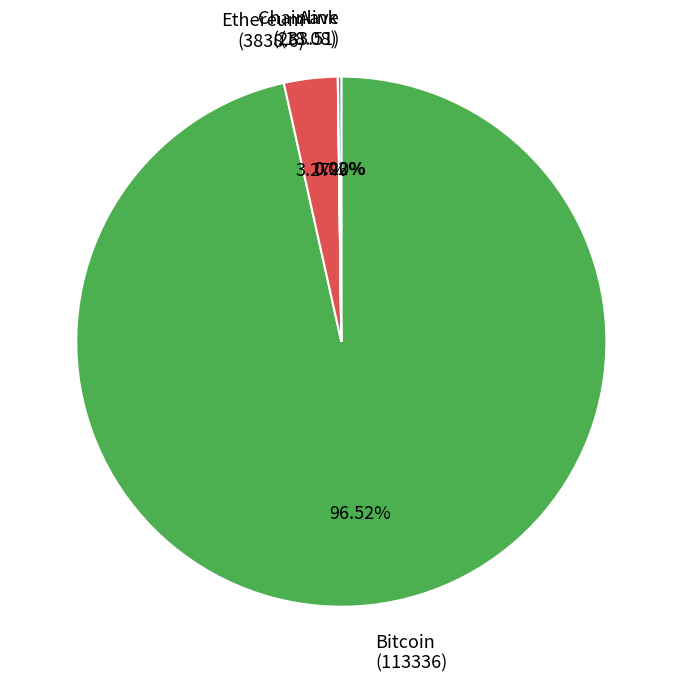

Is there any slice that represents more than half of the pie?

Yes